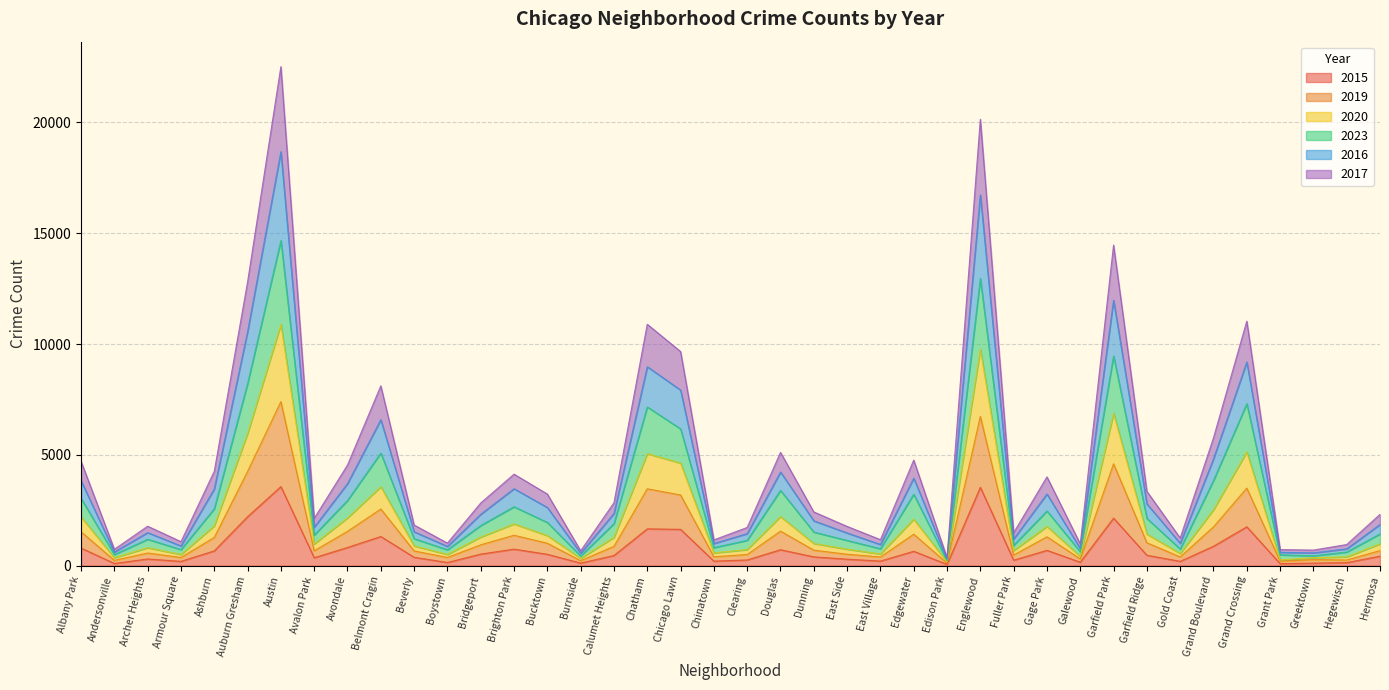

Reading right to left, extract all data points from this chart.

2015: 430	137	115	92	1755	877	196	471	2145	157	693	248	3536	58	651	208	294	398	720	259	206	1640	1662	459	117	514	747	523	145	379	1317	821	359	3568	2210	669	196	303	101	796
2019: 1432	616	444	491	7306	3842	753	2135	9460	629	2468	918	12958	219	3223	765	1140	1517	3396	1145	814	6173	7161	1896	440	1951	2657	1812	718	1218	5081	2943	1382	14666	8215	2567	727	1192	501	3038
2020: 987	396	360	260	5133	2526	552	1425	6876	418	1772	683	9764	171	2098	531	744	1003	2218	726	578	4628	5058	1282	329	1357	1887	1293	507	892	3562	2158	982	10889	5965	1800	504	812	357	2199
2023: 1859	761	577	603	9189	4819	1012	2789	11974	773	3234	1202	16724	296	3950	957	1477	2025	4226	1447	1001	7922	8976	2356	561	2625	3473	2319	872	1530	6587	3703	1734	18676	10559	3464	891	1493	617	3833
2016: 681	256	275	206	3500	1752	394	1036	4598	306	1303	480	6735	114	1421	393	517	701	1559	504	403	3189	3469	872	227	1012	1373	942	372	665	2557	1549	672	7403	4253	1274	372	572	240	1530
2017: 2317	955	704	727	11031	5767	1248	3354	14463	981	4006	1486	20139	363	4763	1174	1772	2425	5110	1725	1164	9660	10890	2840	672	3232	4128	2829	1020	1834	8113	4541	2134	22513	12802	4258	1083	1781	740	4710